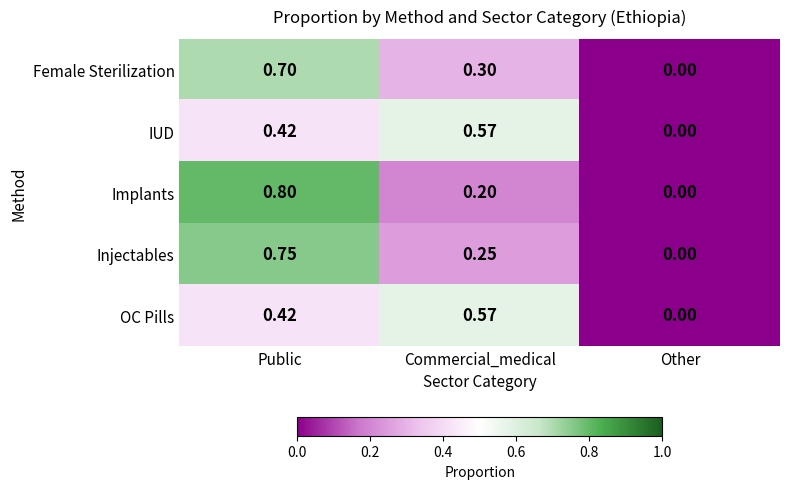

At which category is the sum across all series the highest?

Public